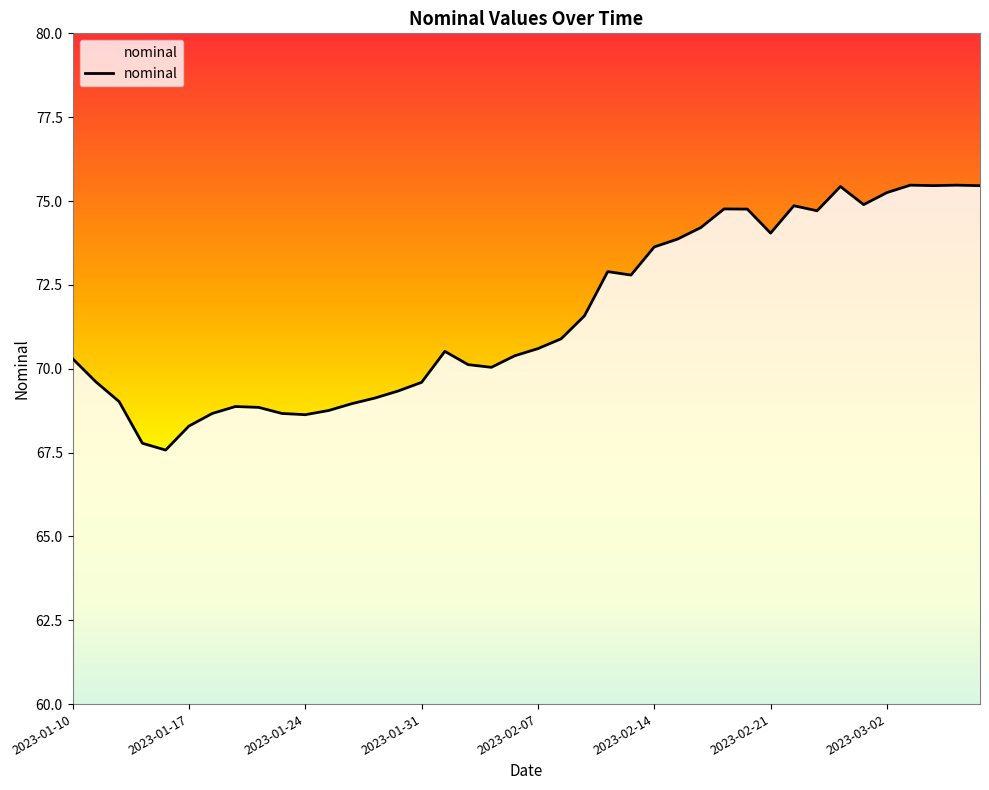

Does the chart have visible grid lines?

No